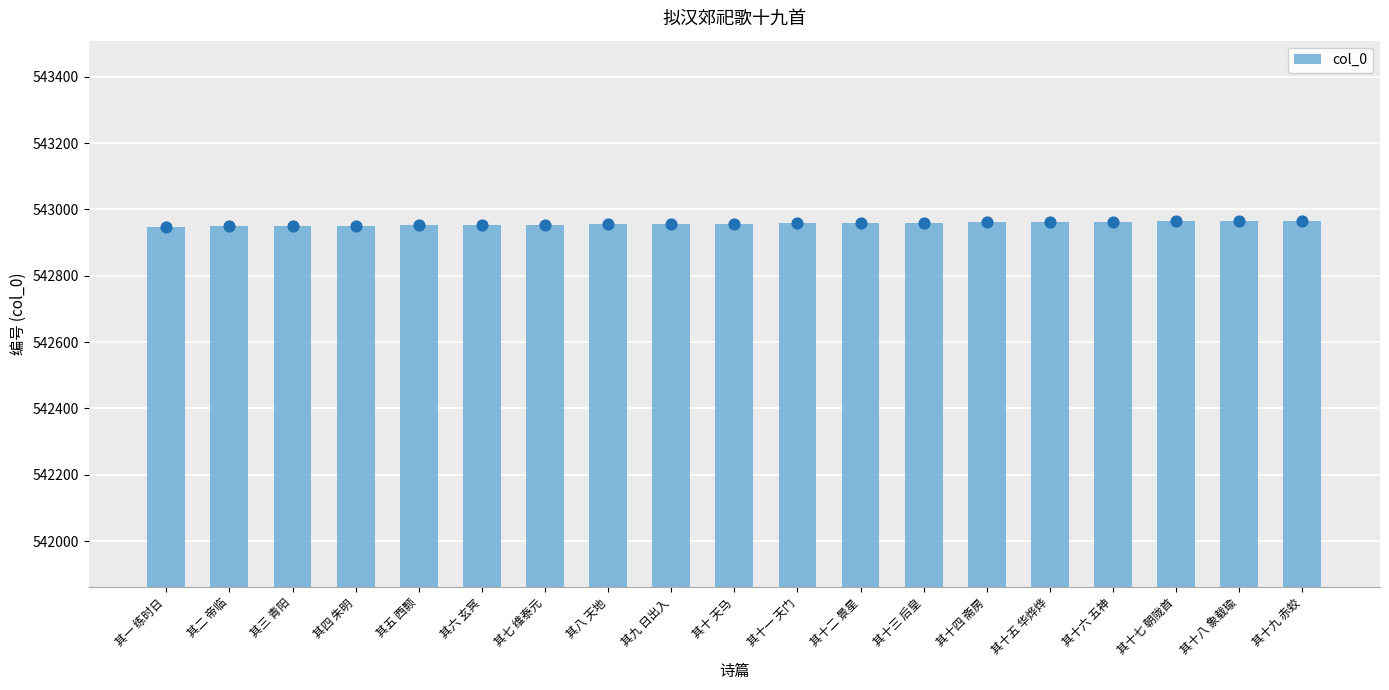

What is the change in value from 其七 维泰元 to 其八 天地?

+1